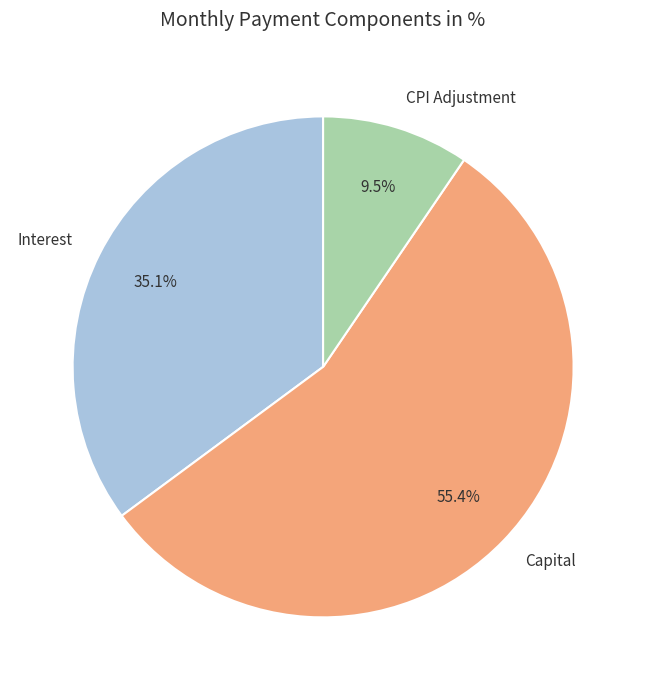

Rank the categories by value from lowest to highest.

CPI Adjustment, Interest, Capital